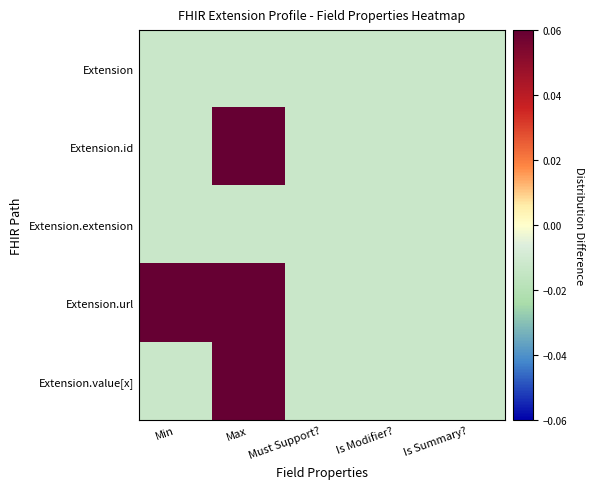

How many series are shown in this chart?

5